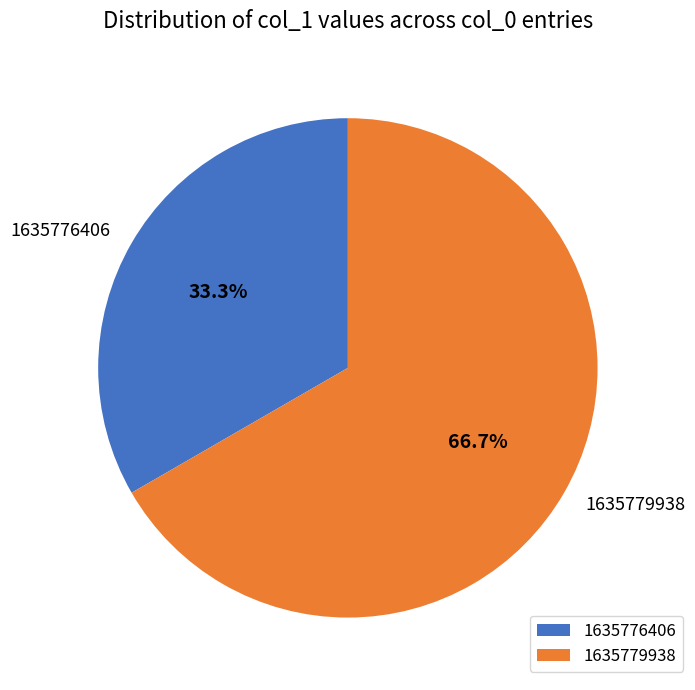

To the nearest percent, what percentage of the pie is 1635776406?

33%